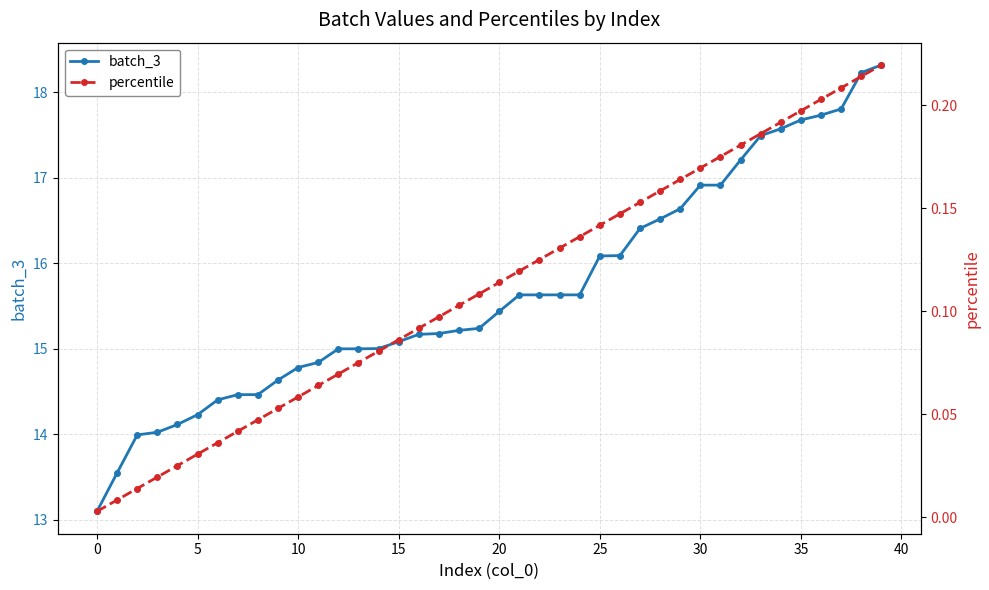

Read the percentile value at 34.

0.2